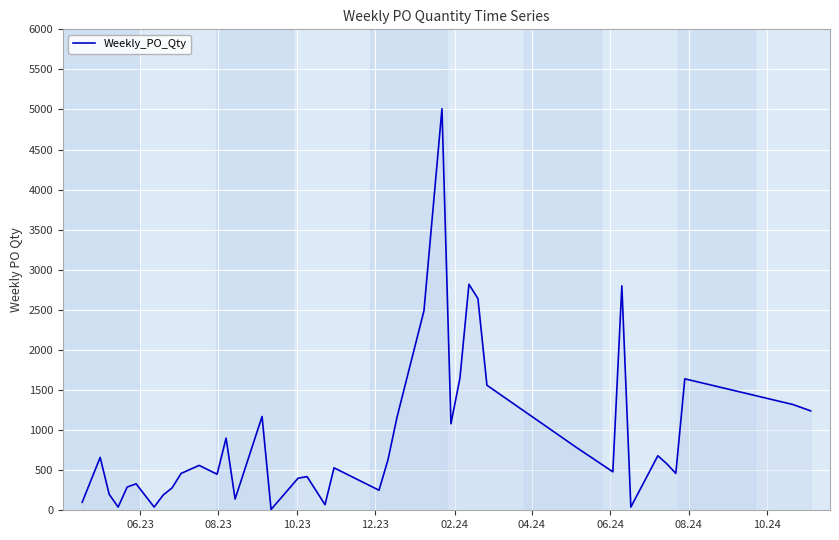

What is the average value?

914